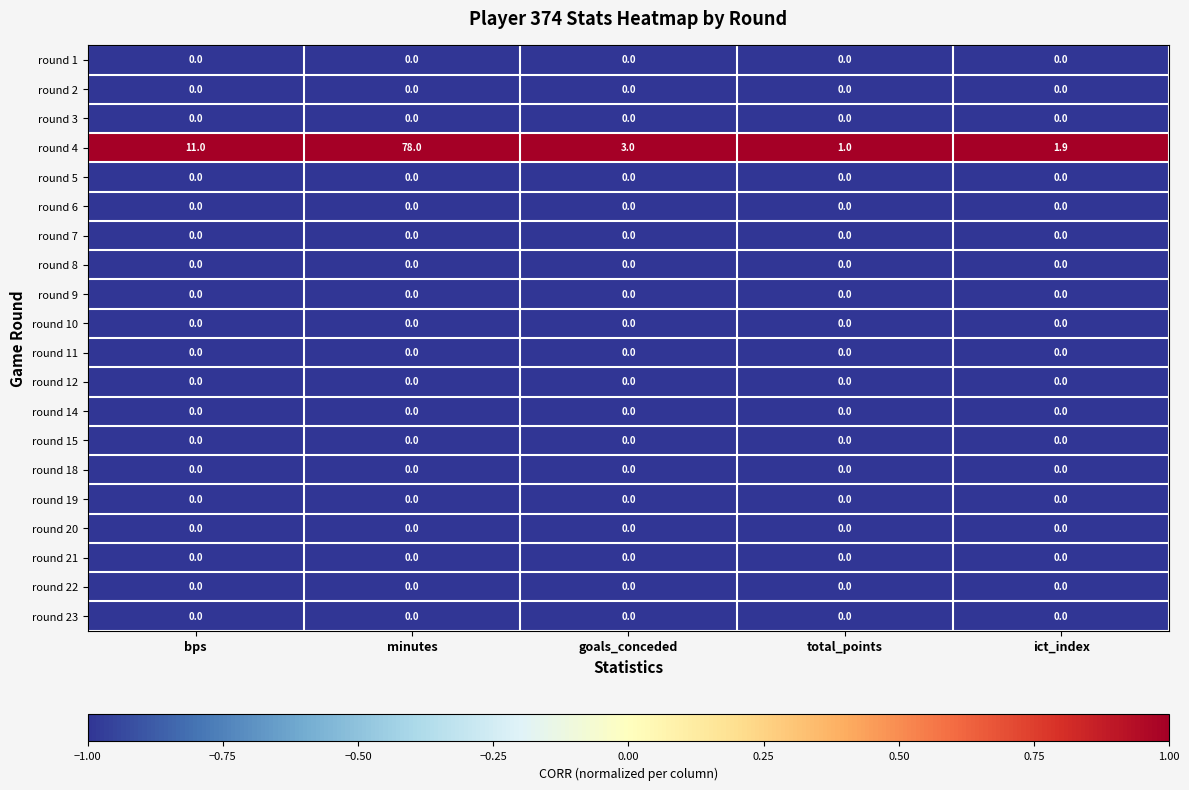

At how many categories does at least one series exceed 0?

5